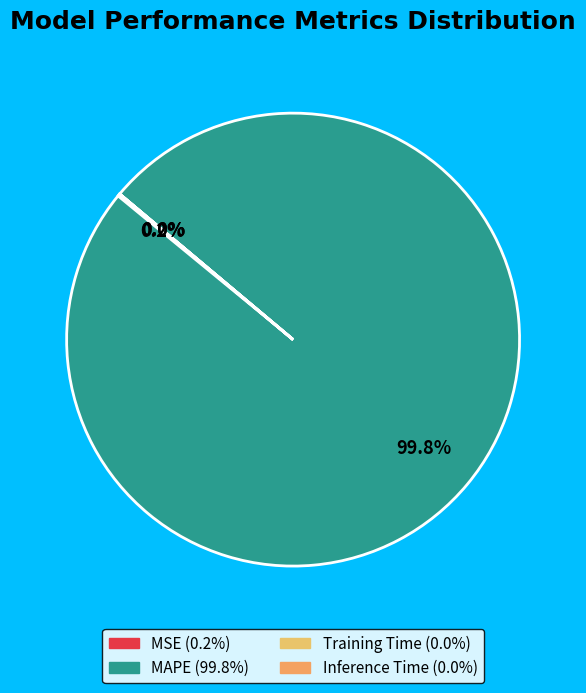

Which category accounts for the majority?

MAPE